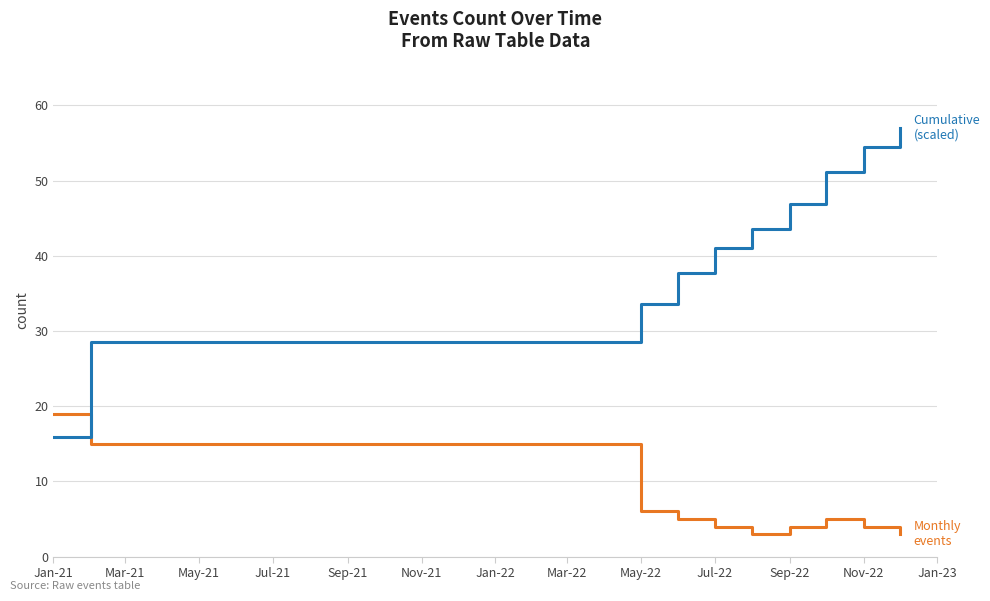

What is the maximum value shown in the chart?

57.0